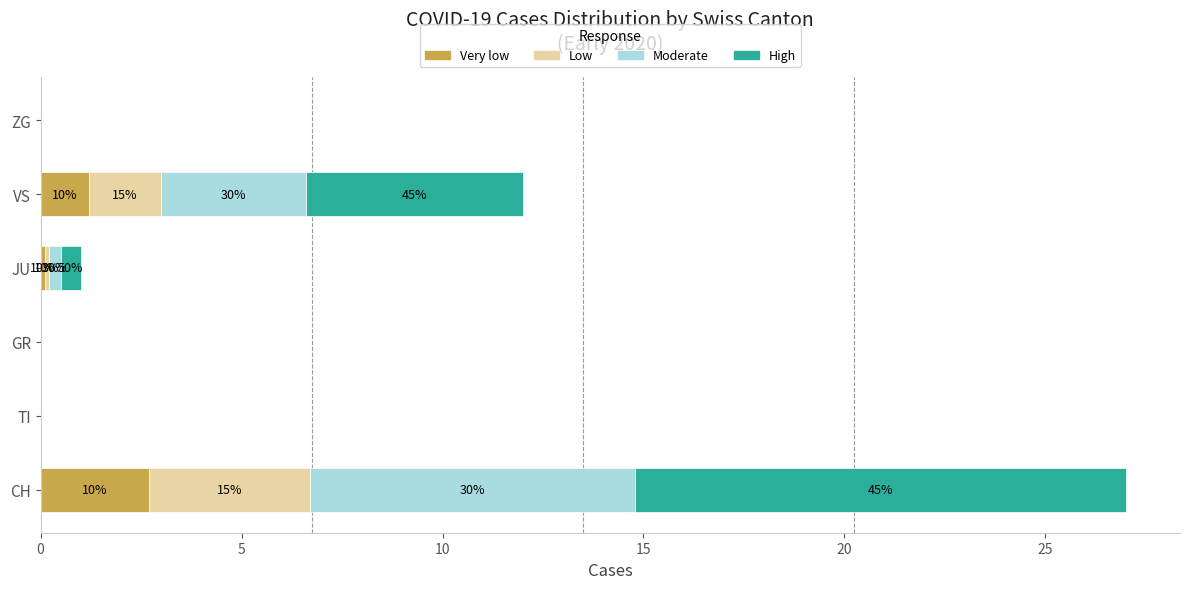

What are all the series names shown in the legend?

Very low, Low, Moderate, High